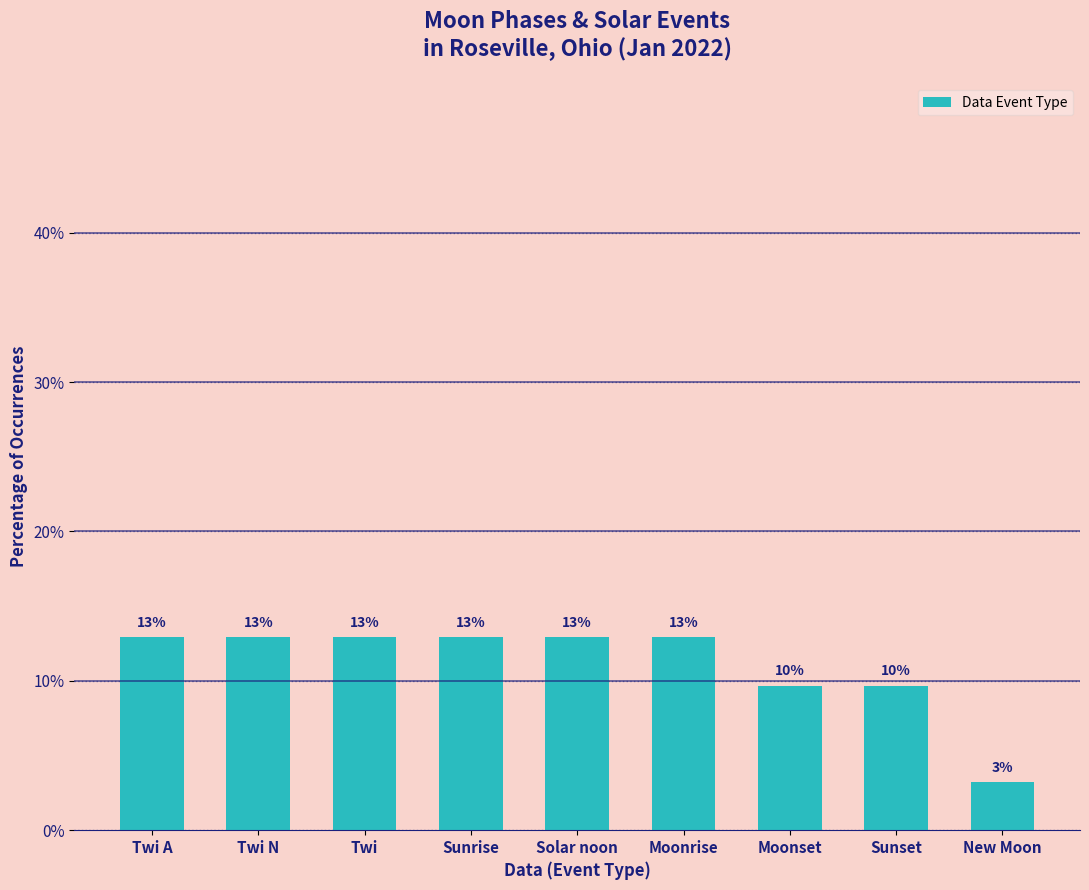

Reading left to right, transcribe all the data shown in this chart.

Twi A=12.9	Twi N=12.9	Twi=12.9	Sunrise=12.9	Solar noon=12.9	Moonrise=12.9	Moonset=9.7	Sunset=9.7	New Moon=3.2